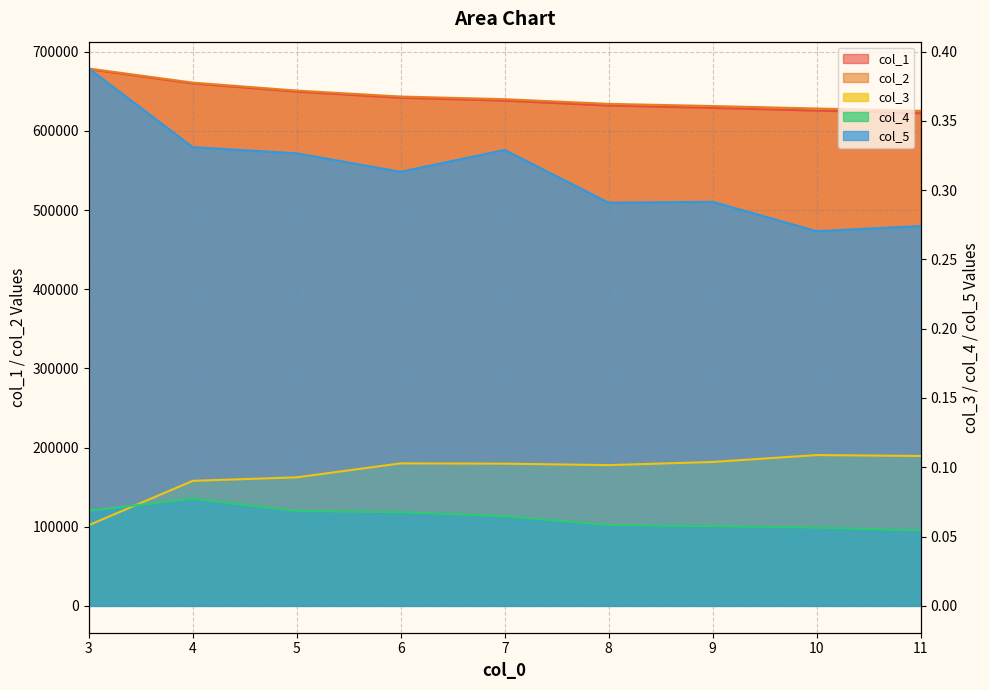

Is it true that col_2 equals 650981.2 at 5.0?

True